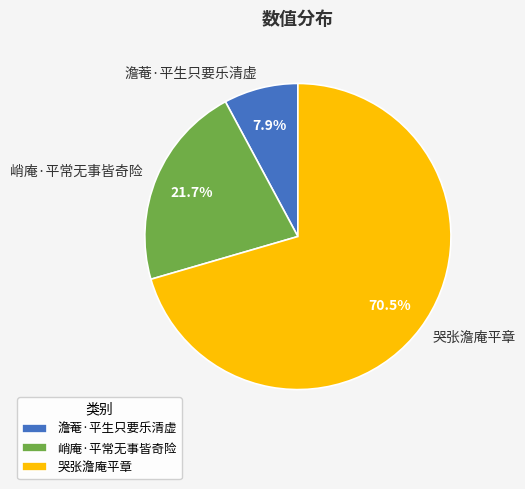

To the nearest percent, what is the difference between the largest and smallest slice percentages?

63%